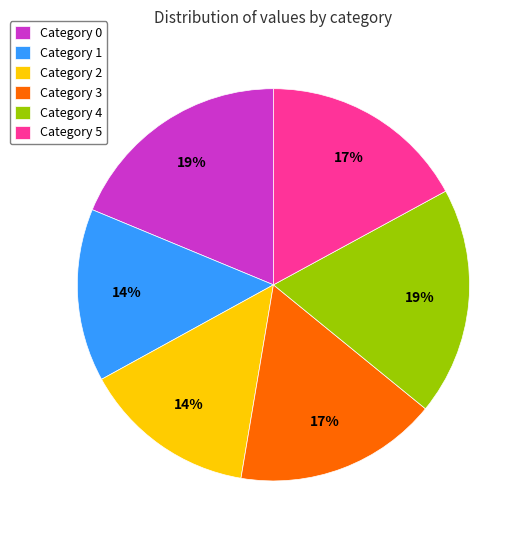

Is Category 4 the majority of the pie?

No